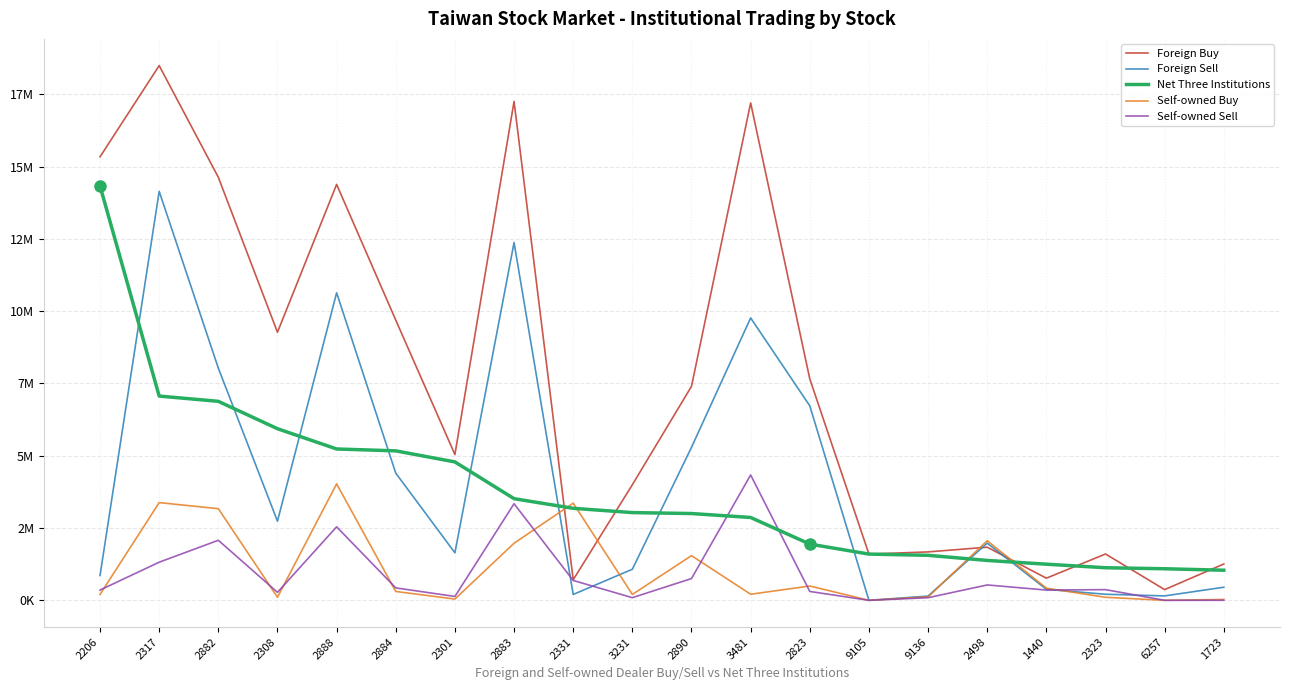

Rank the series at 9136 from highest to lowest value.

Foreign Buy, Net Three Institutions, Foreign Sell, Self-owned Buy, Self-owned Sell